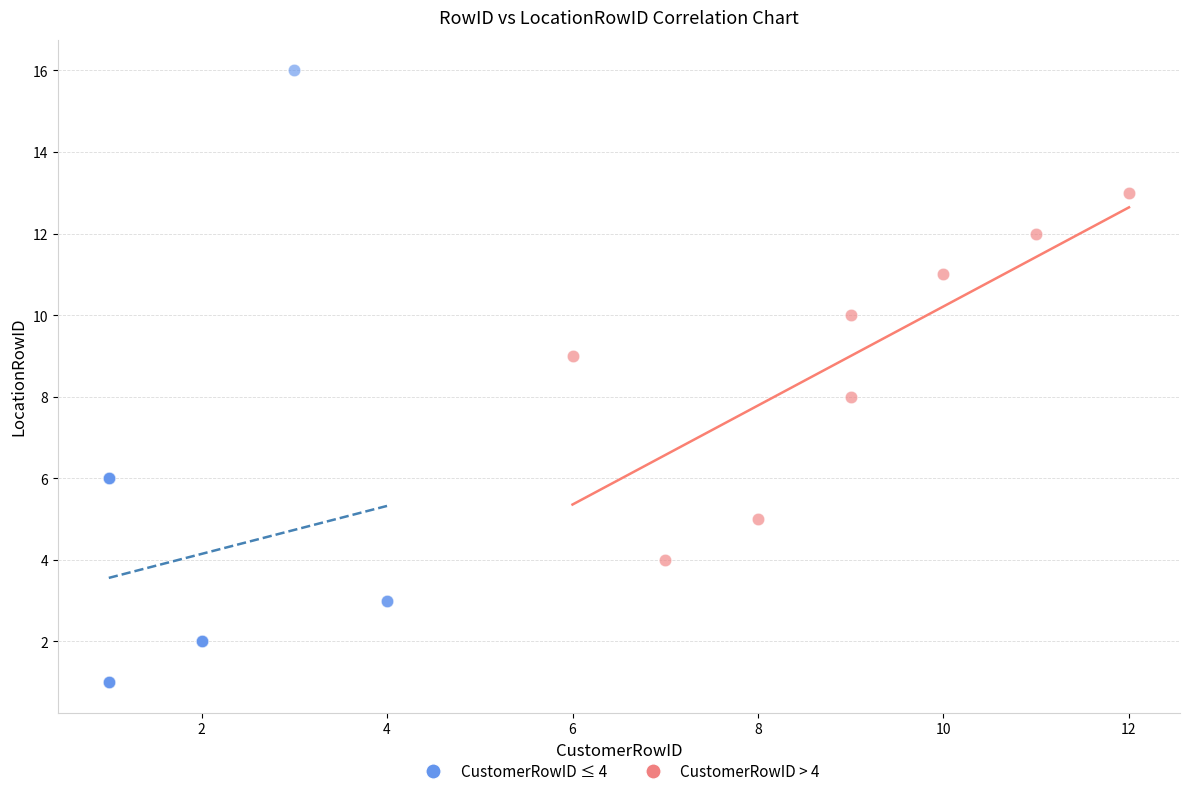

Which series has the widest spread of Y values?

CustomerRowID ≤ 4